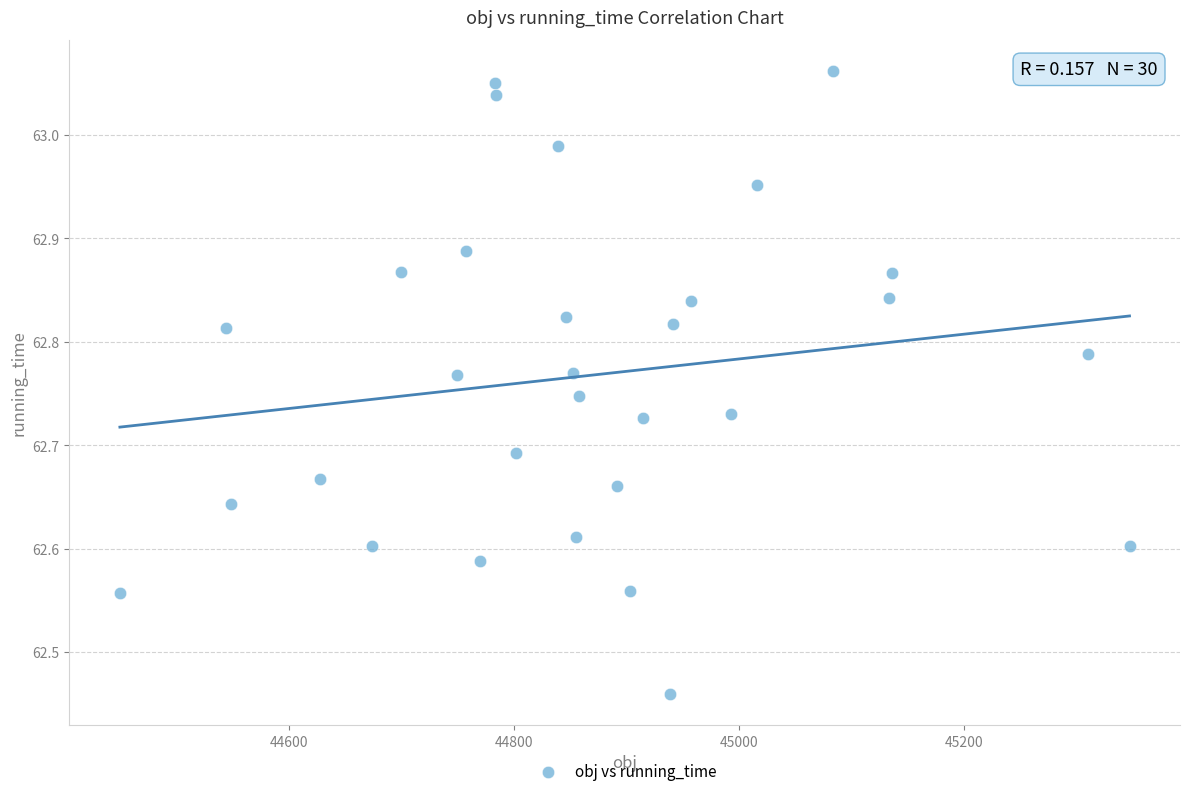

What is the range of X values (max minus min)?

897.2